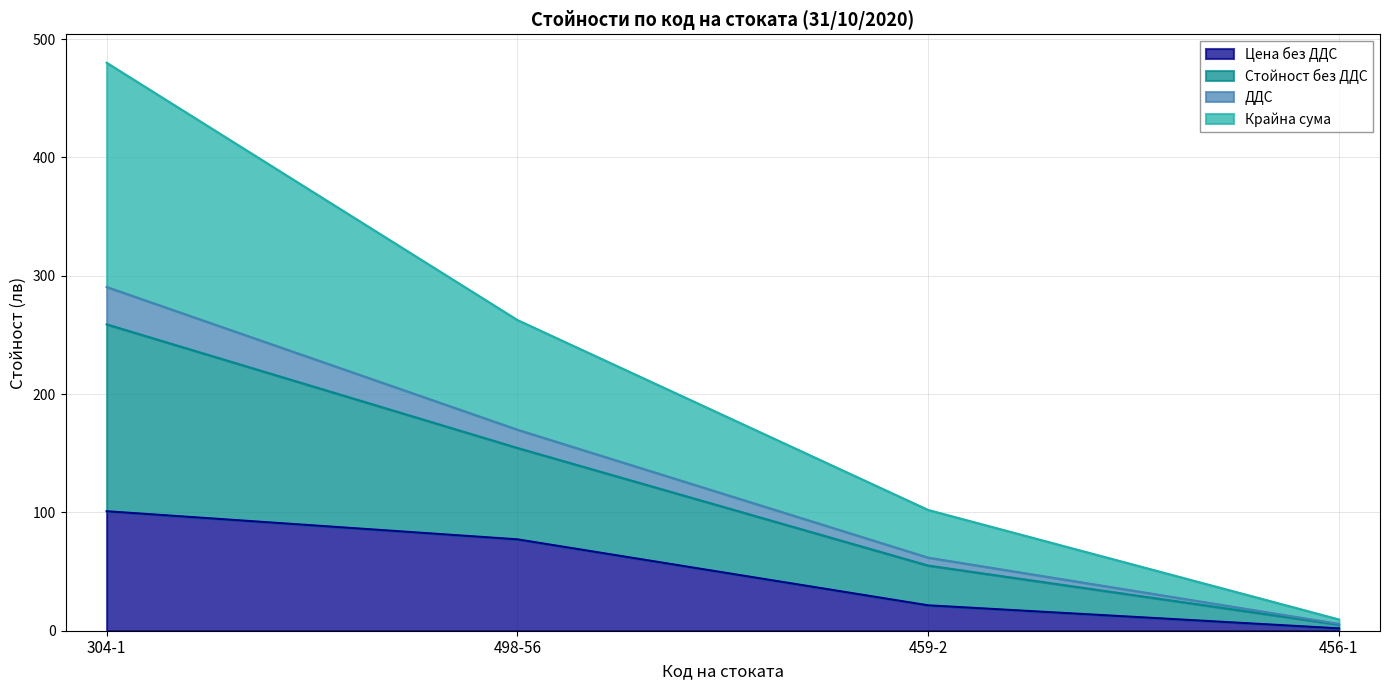

At which category is the sum across all series the highest?

304-1